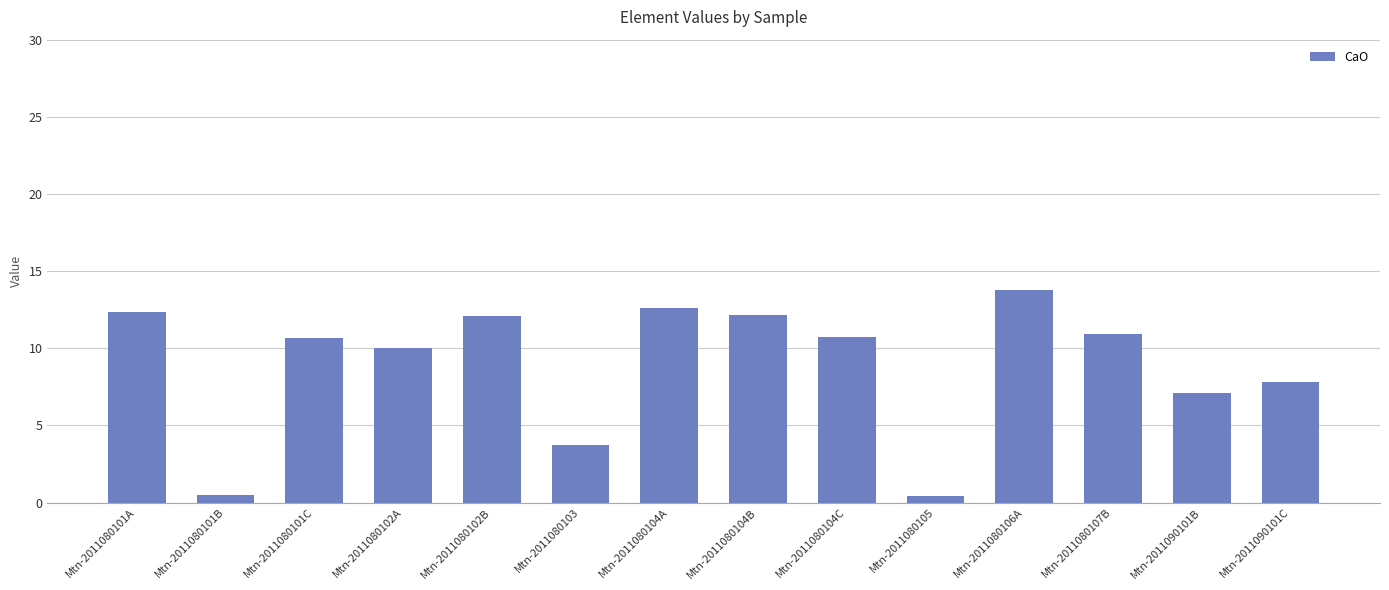

True or false: the data shows 6.7 at Mtn-2011080103.

False